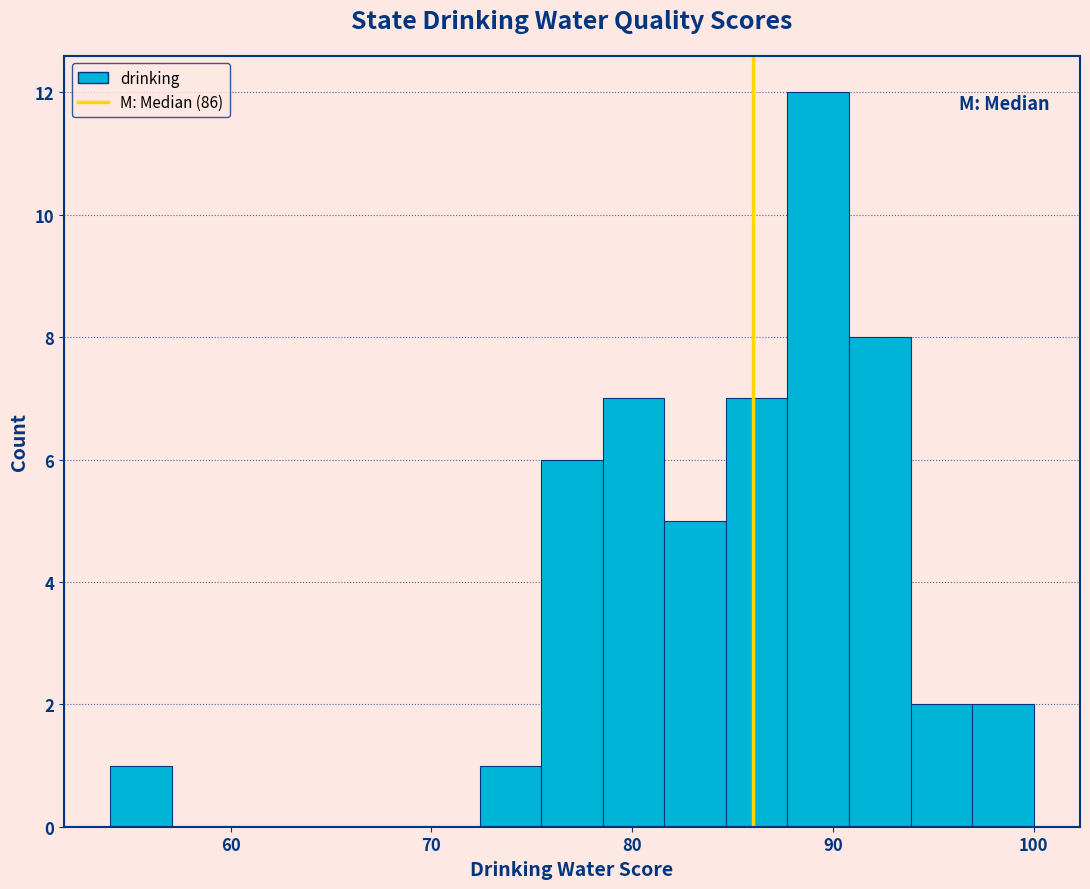

Read against the x-axis, roughly where is the centre of the tallest bar?

89